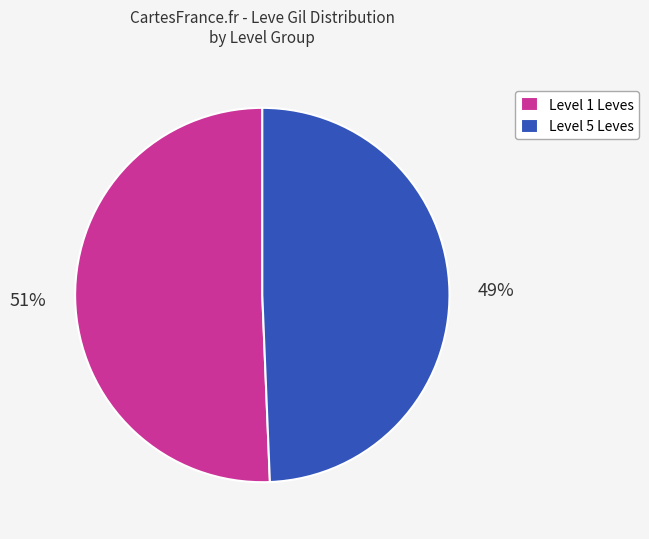

Does any single category account for the majority?

Yes